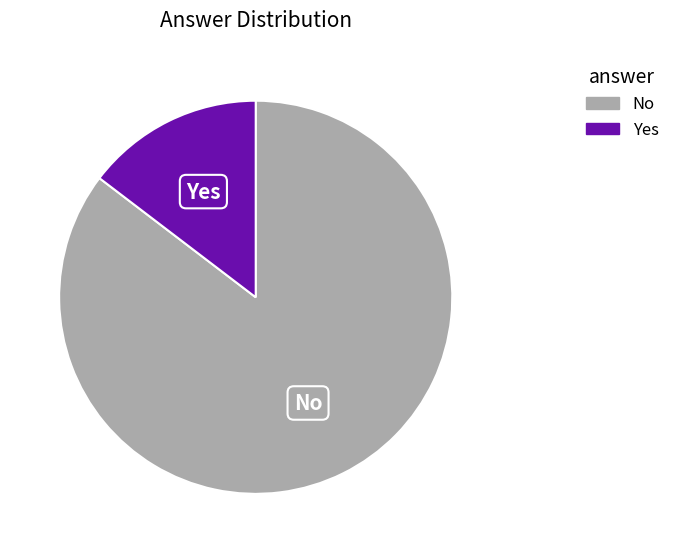

The Yes slice represents 15% of the pie. True or false?

True